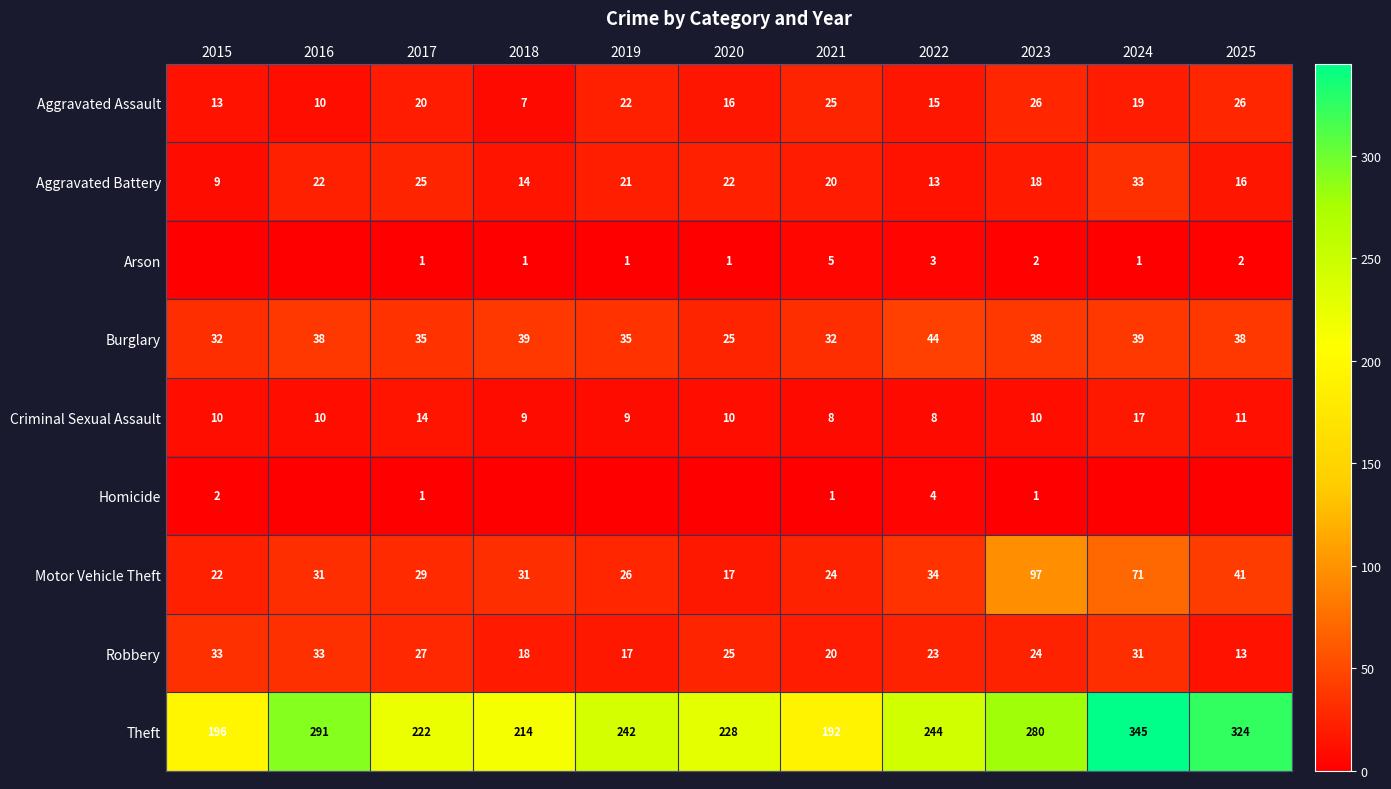

Between 2015 and 2021, which is larger?

2021